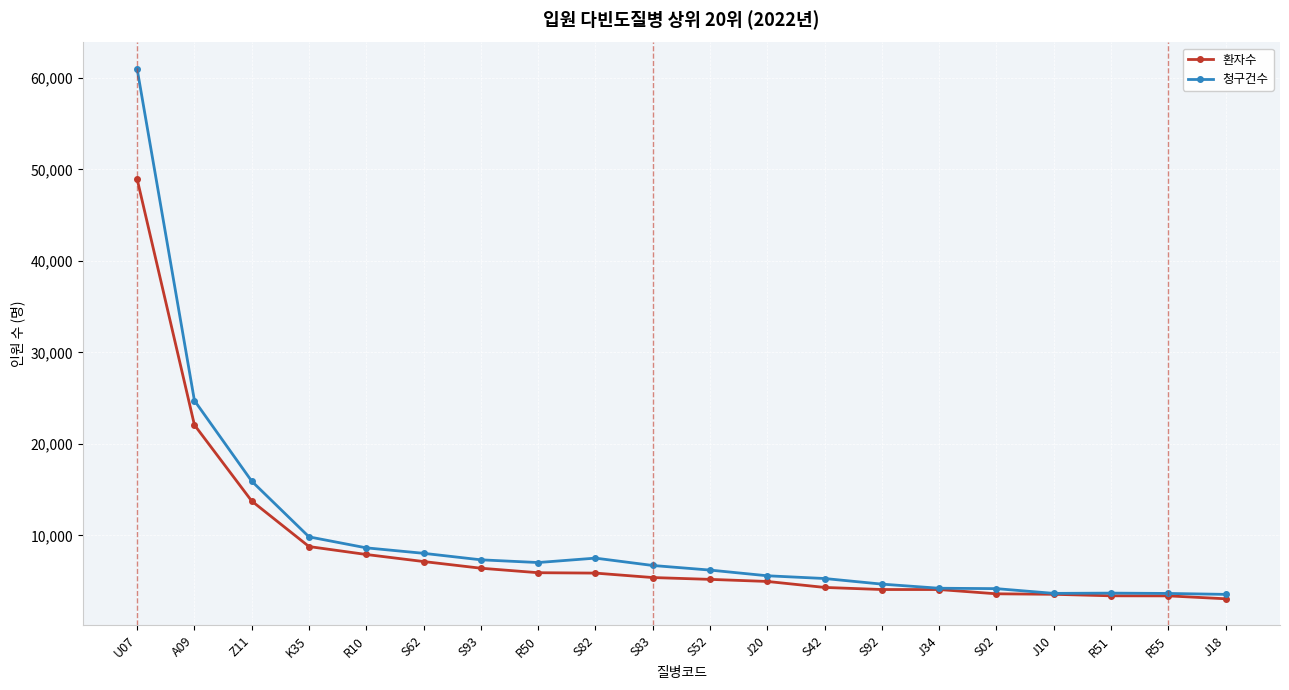

List the series in order of their peak value, lowest first.

환자수, 청구건수